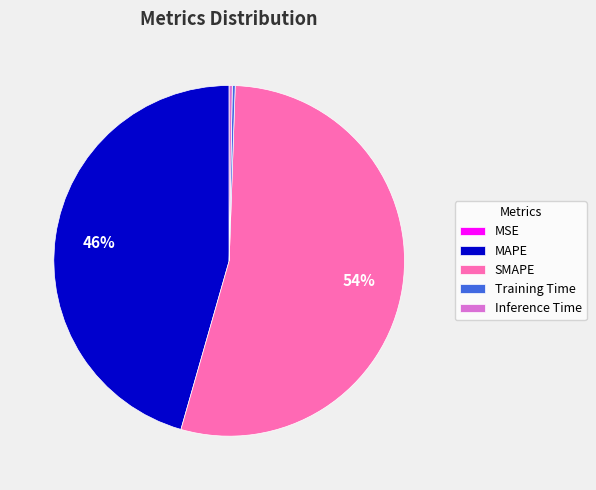

To the nearest percent, what is the combined percentage of SMAPE and Inference Time?

54%